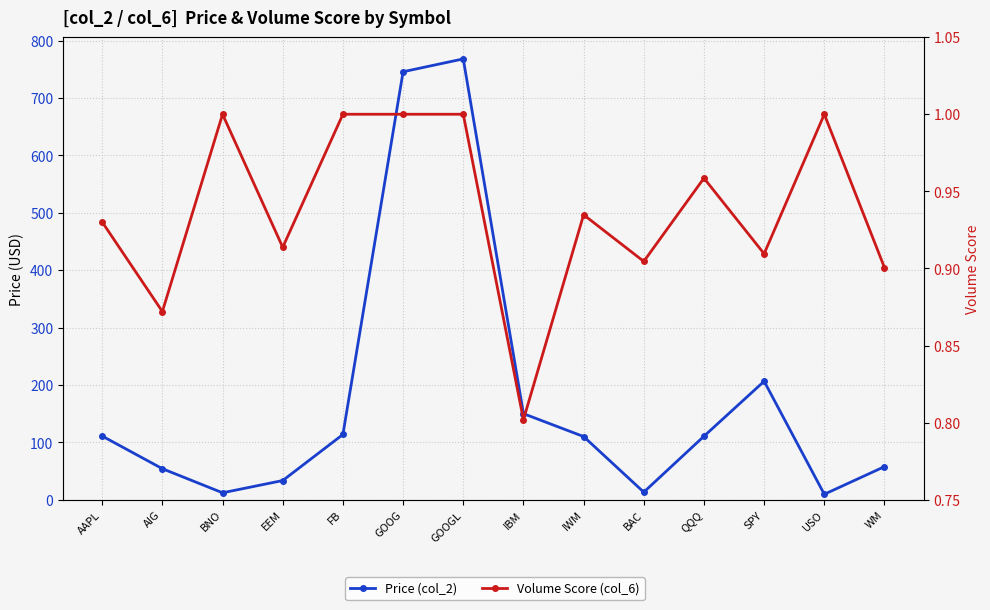

At which label does Price (col_2) reach its minimum?

USO